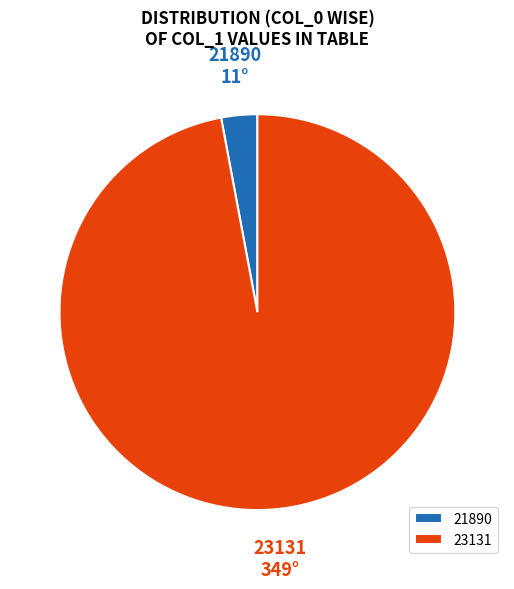

What is the largest slice in the pie chart?

23131